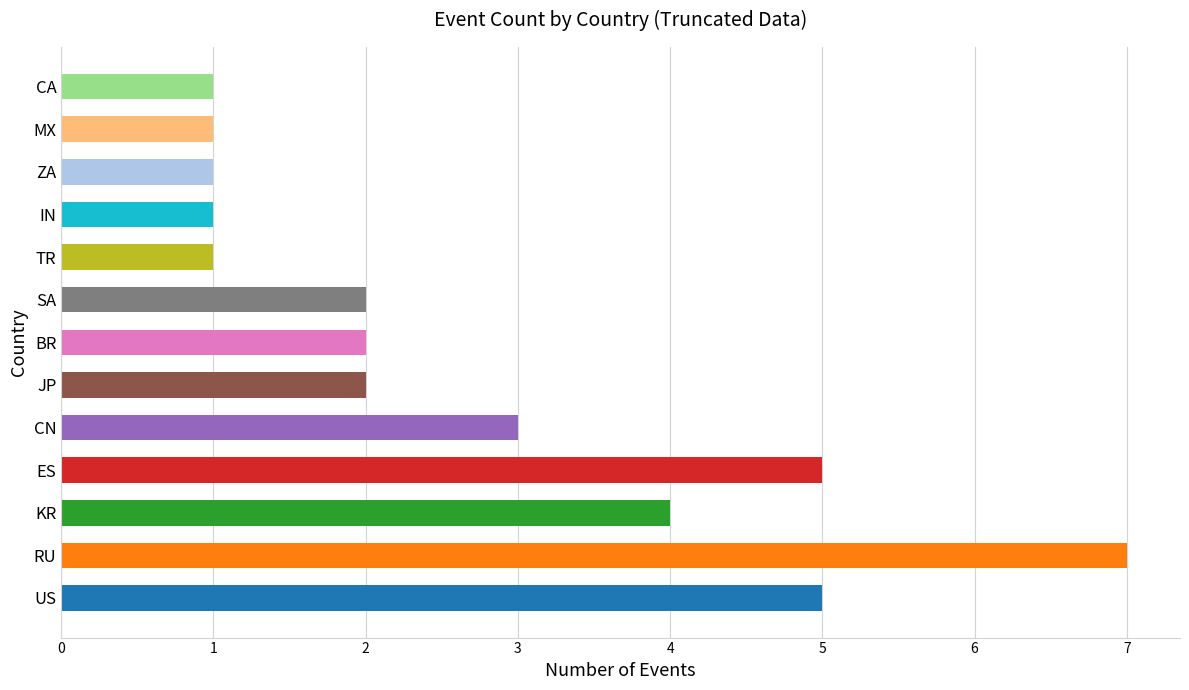

What is the sum of all values?

35